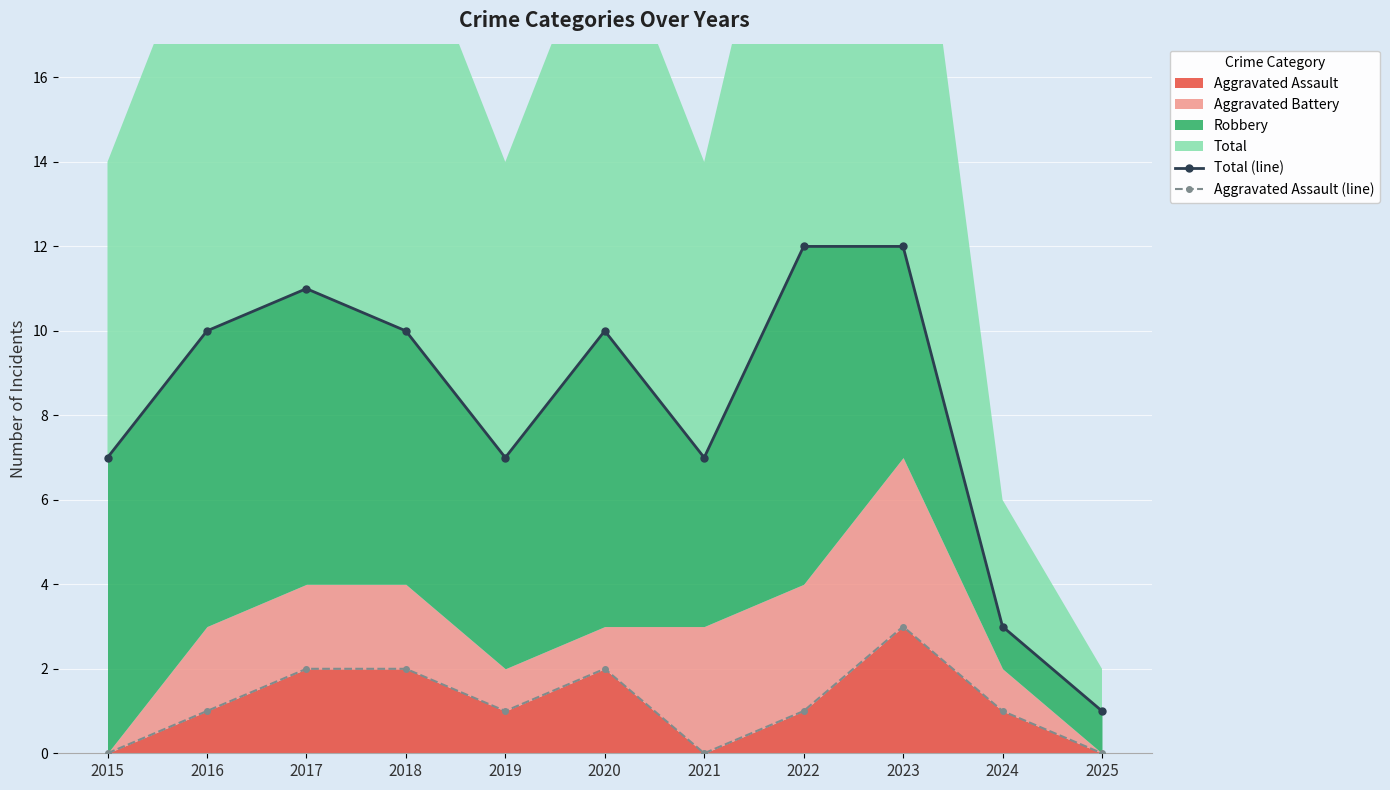

At which label does Total (line) reach its peak?

2022